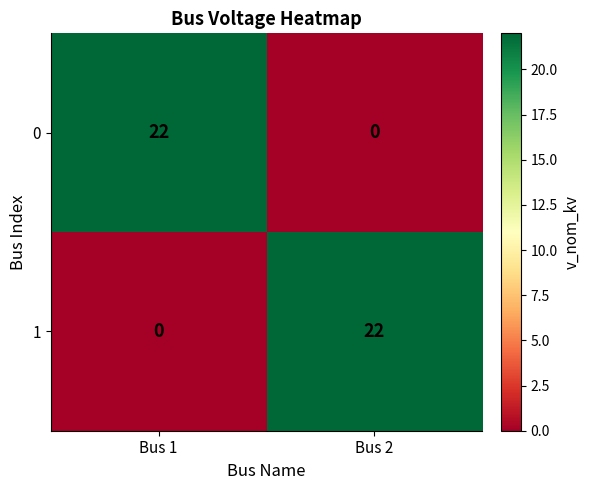

Reading left to right, extract all data points from this chart.

0: Bus 1=22	Bus 2=0
1: Bus 1=0	Bus 2=22